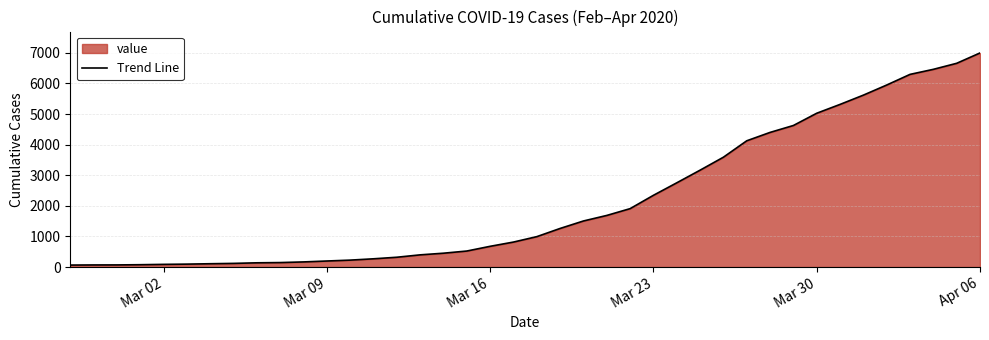

At which category does the chart reach its peak across all series?

Apr 06